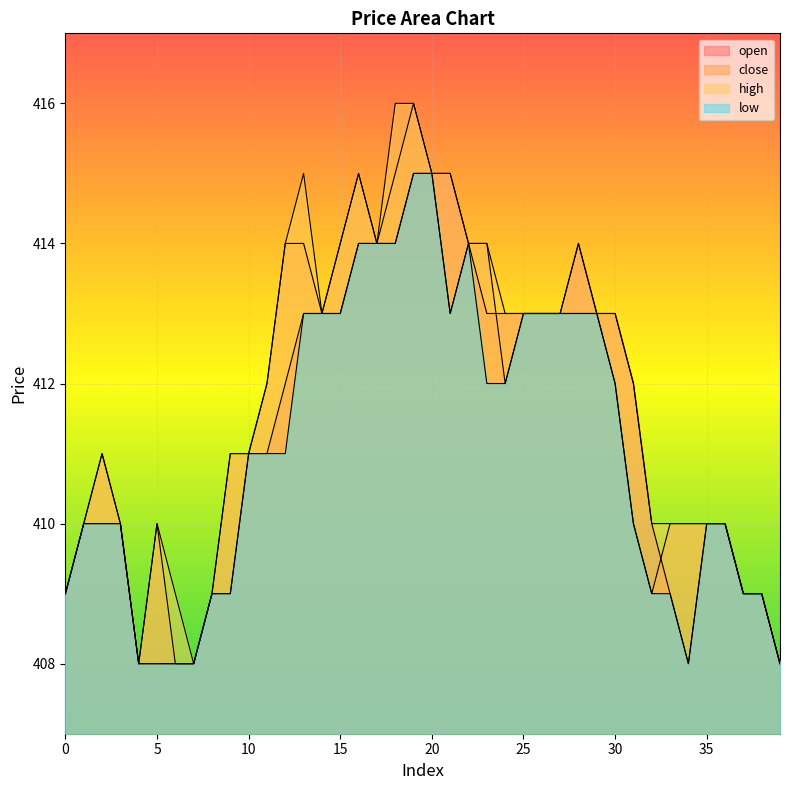

Which series has the largest total across all categories?

high